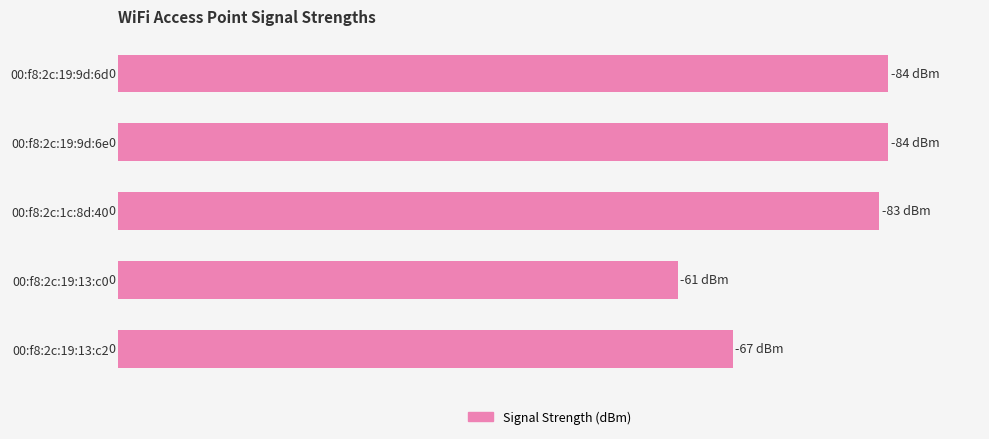

Does the chart contain any negative values?

No